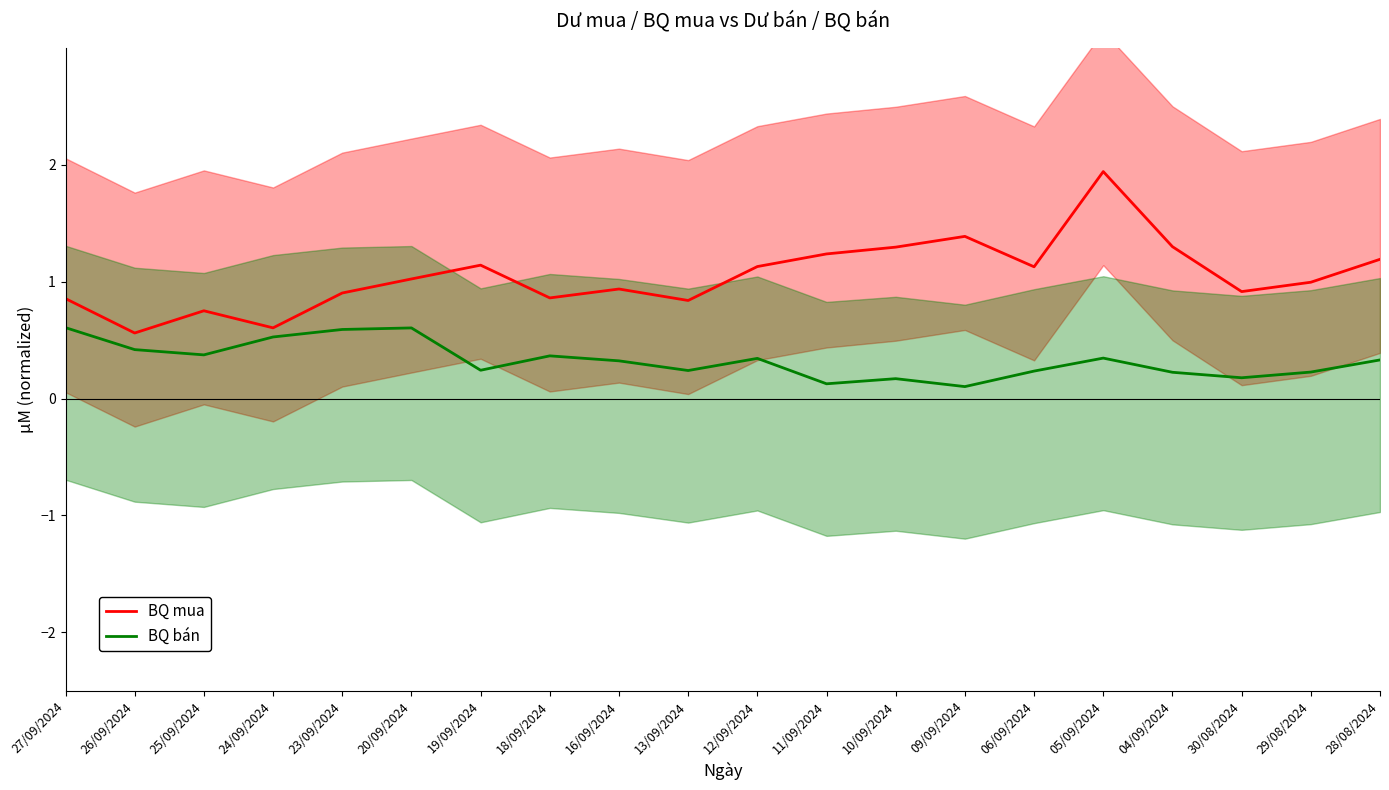

The BQ bán series shows 0.2 at 19/09/2024. True or false?

True